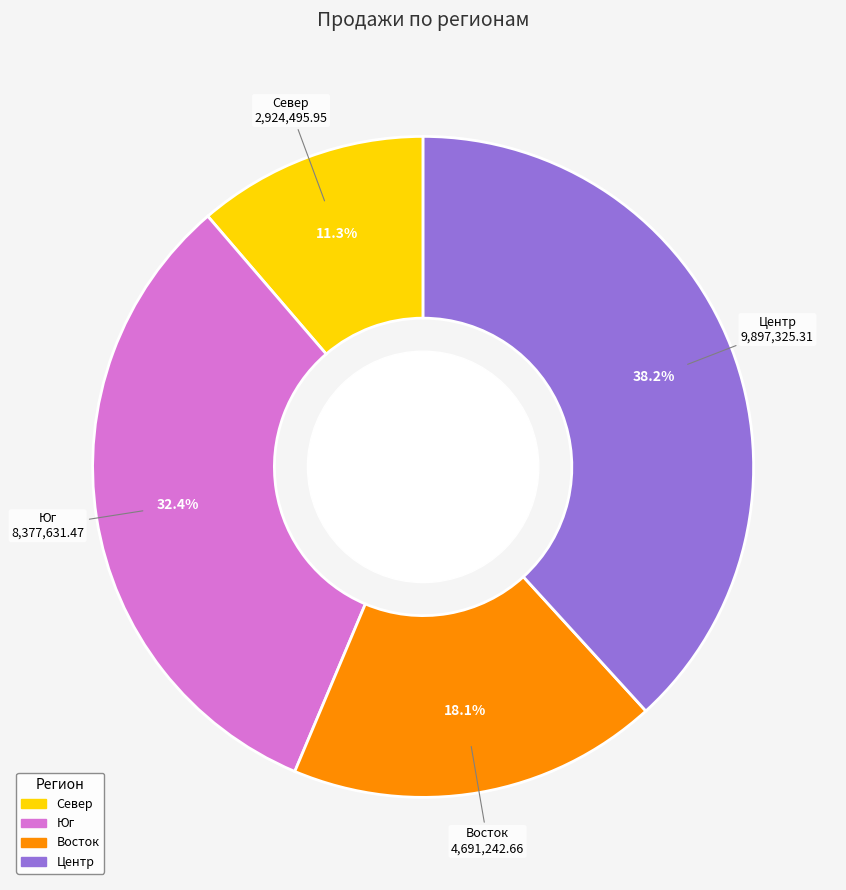

Is the sum of Юг and Центр greater than half?

Yes